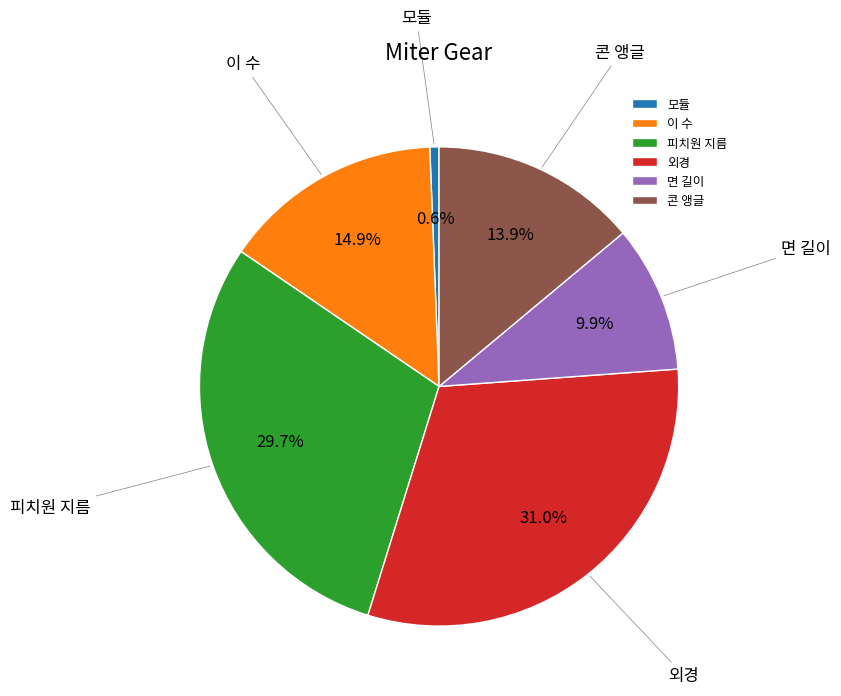

The 외경 slice represents 25% of the pie. True or false?

False